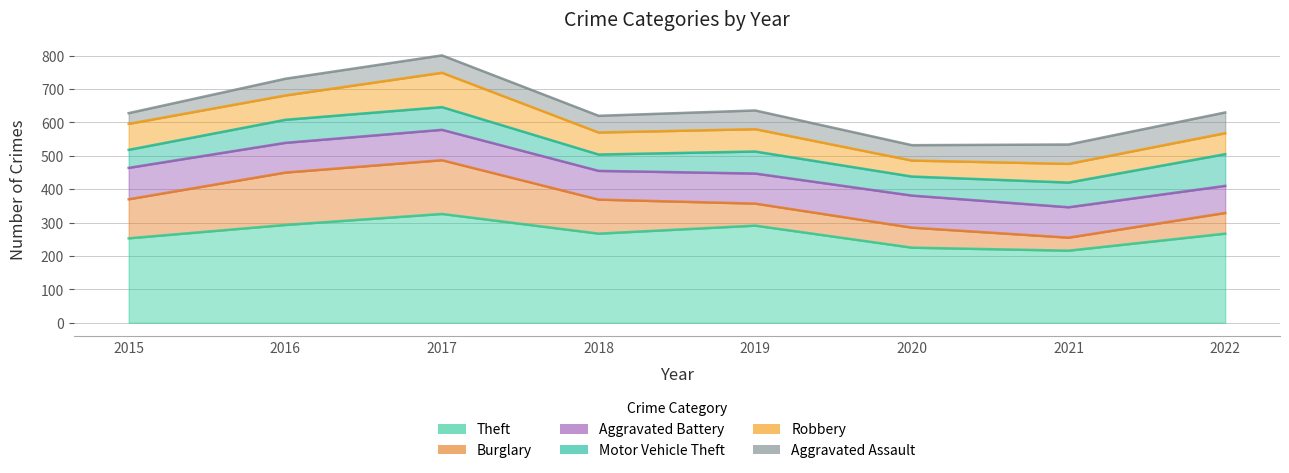

At which category is the sum across all series the highest?

2017